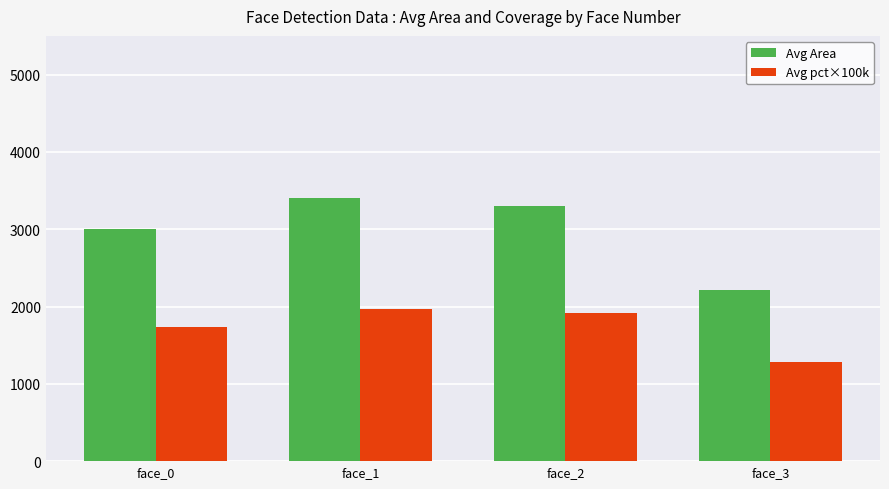

What is the value of the Avg Area bar at the 3rd from the left?

3304.8